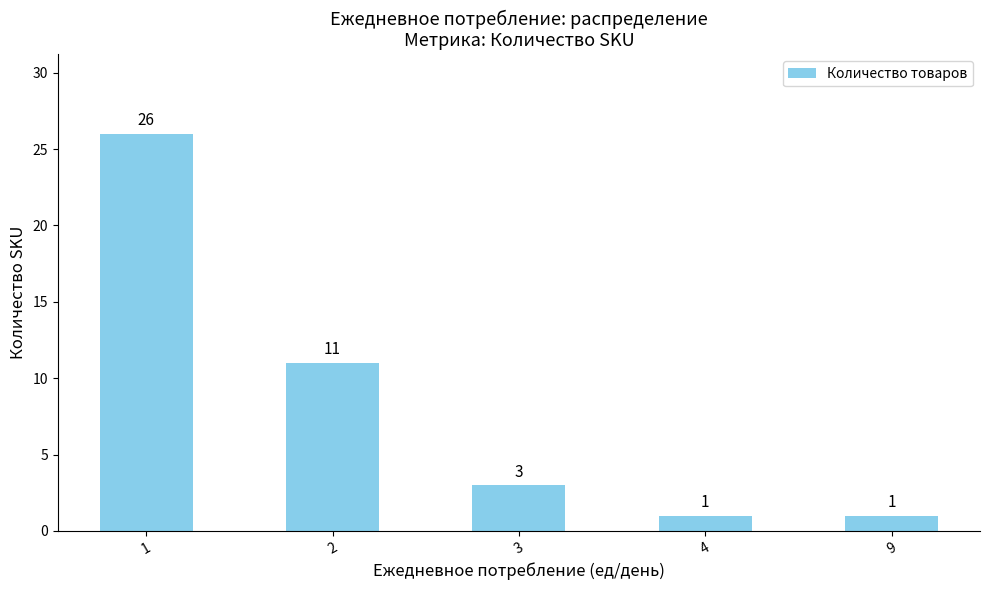

What is the value of the 1st bar from the left?

26